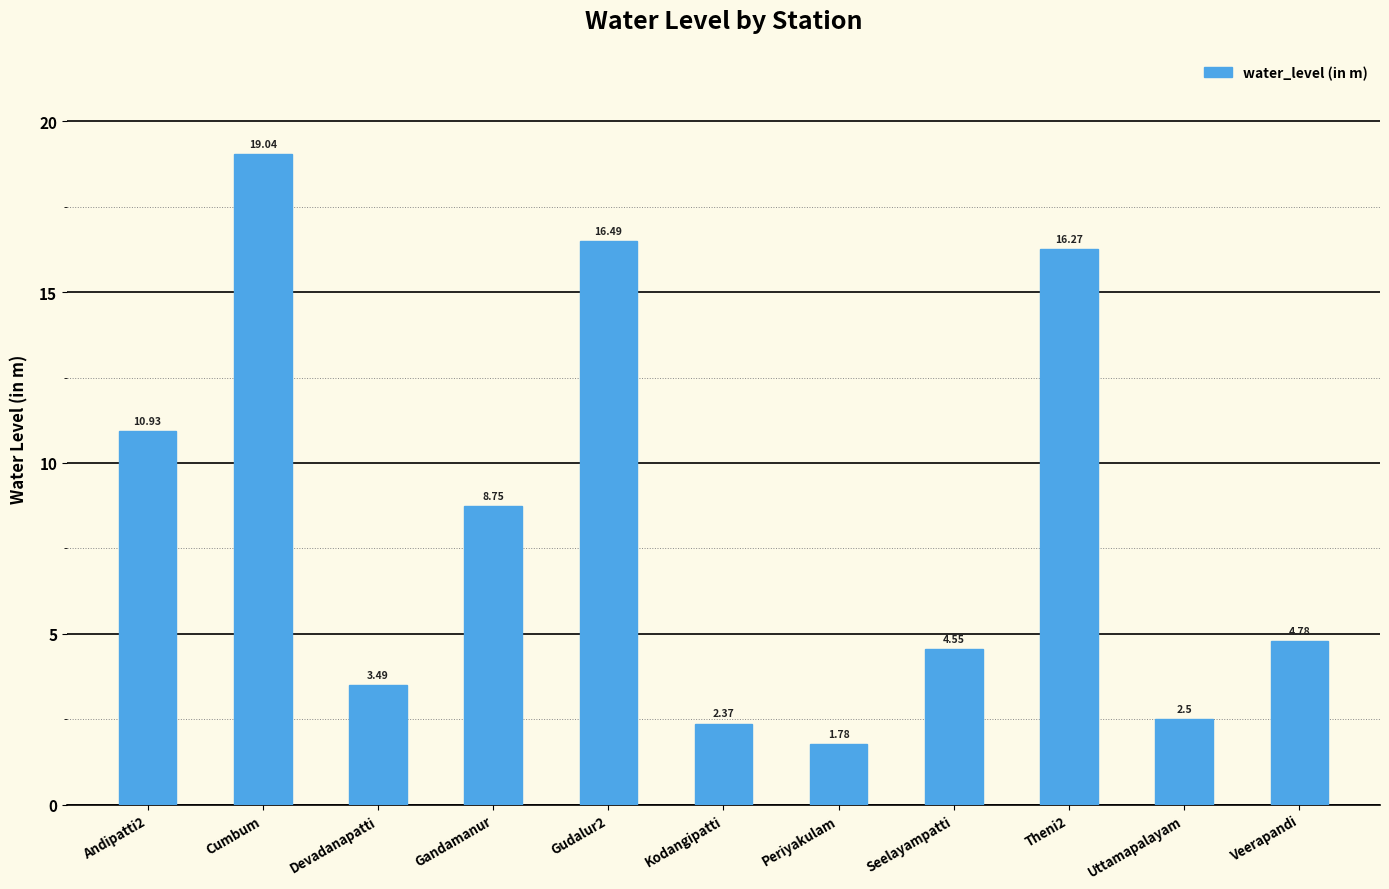

The value at Cumbum is 19.0. True or false?

True